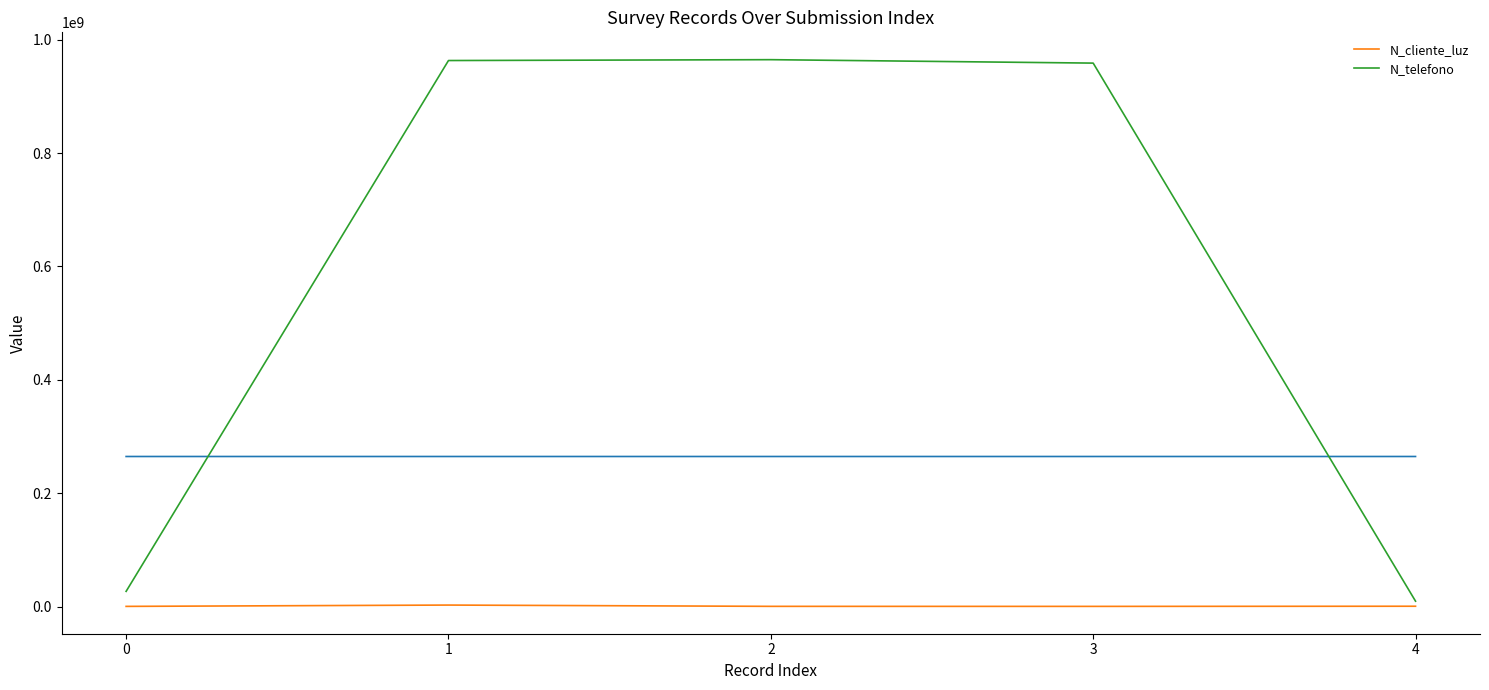

Reading right to left, what are all the values shown in this chart?

N_cliente_luz: 4=521566	3=258663	2=324732	1=2586314	0=268734
N_telefono: 4=9456798	3=958714336	2=964782014	1=963258714	0=26782635